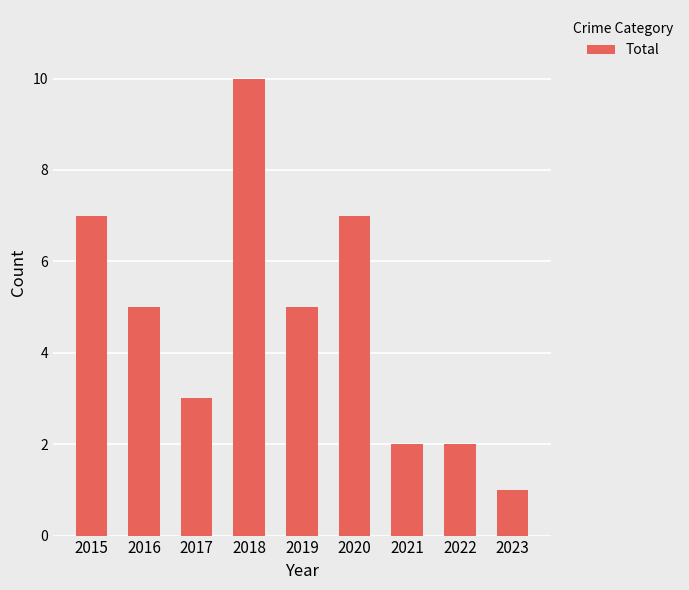

The value at 2021 is 0. True or false?

False